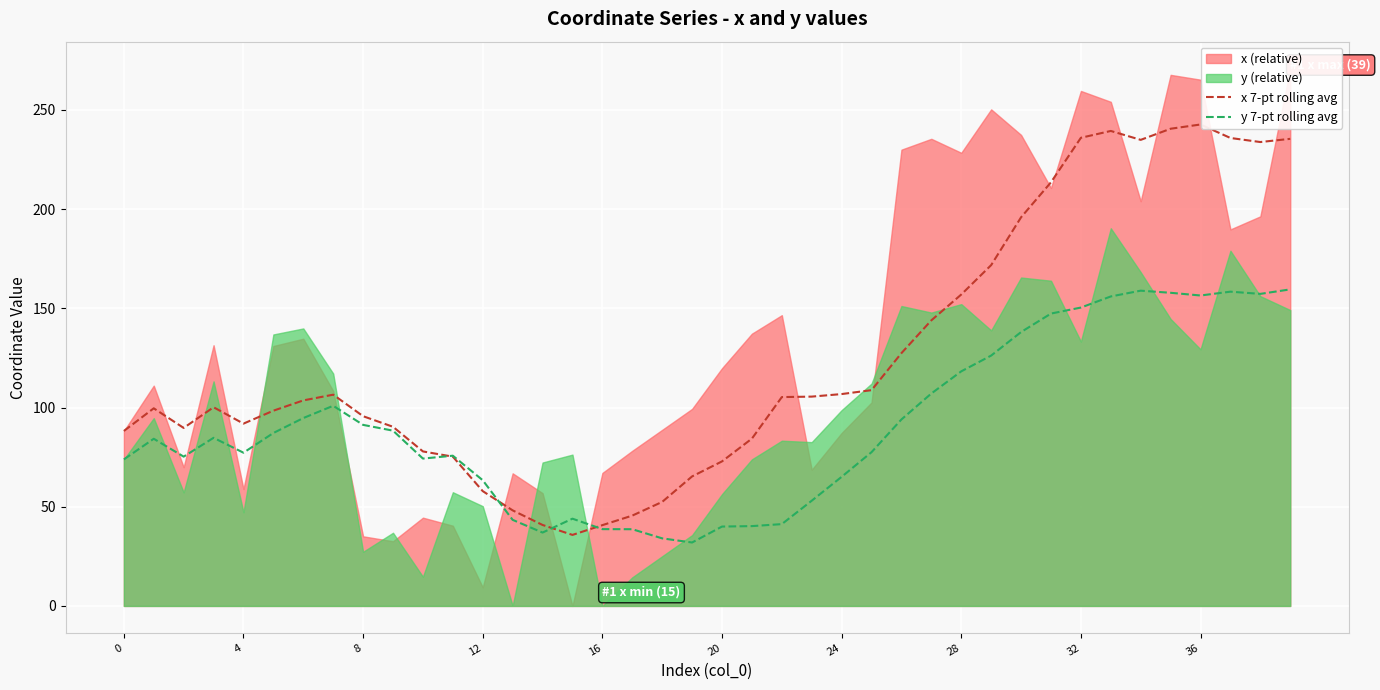

How many intersections are there between y 7-pt rolling avg and x 7-pt rolling avg?

4